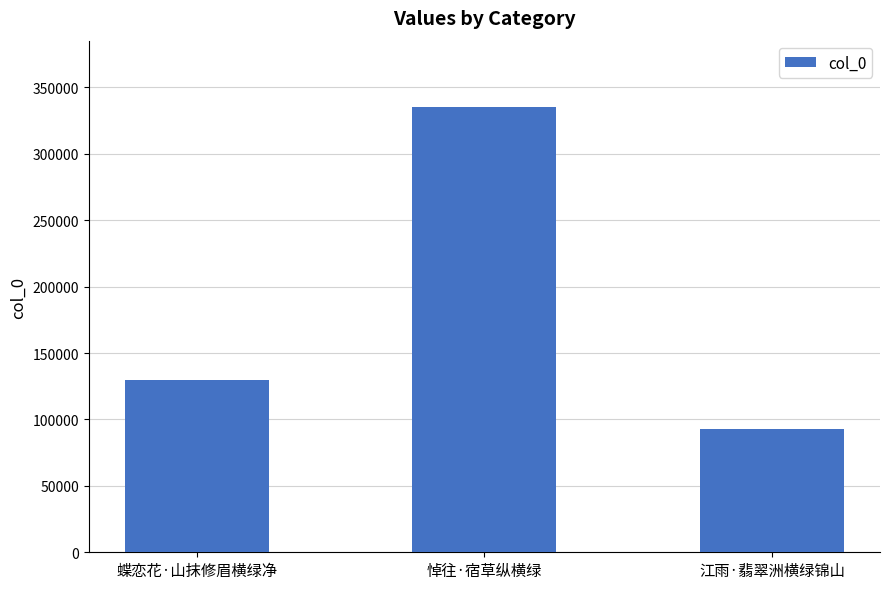

True or false: the data shows 537195 at 悼往·宿草纵横绿.

False